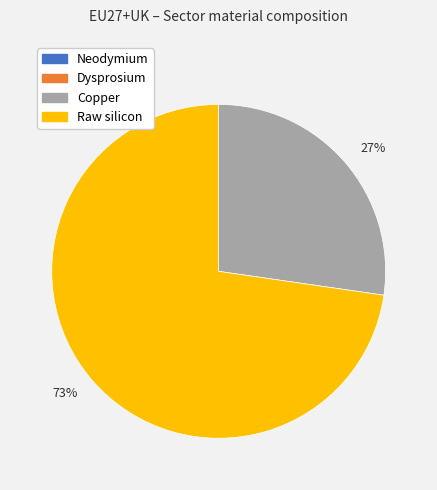

Is it true that 73% is 73% of the pie?

True